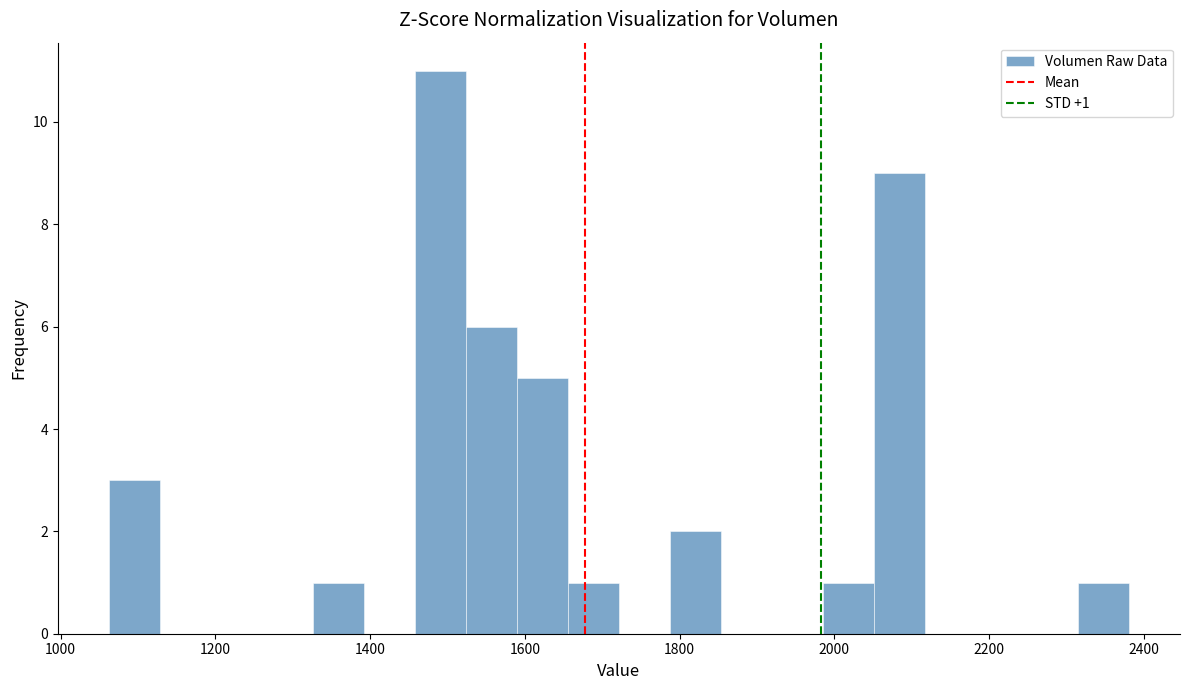

Read against the x-axis, roughly where is the centre of the tallest bar?

1500